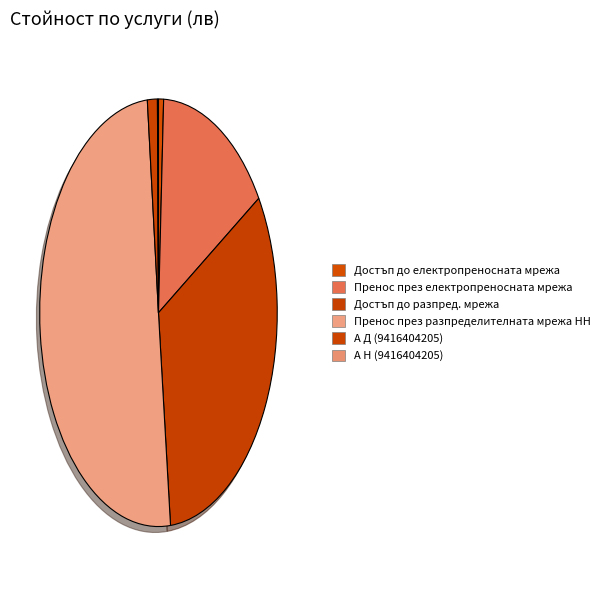

Combined, what portion of the pie is Достъп до електропреносната мрежа and Достъп до разпред. мрежа?

33.1%